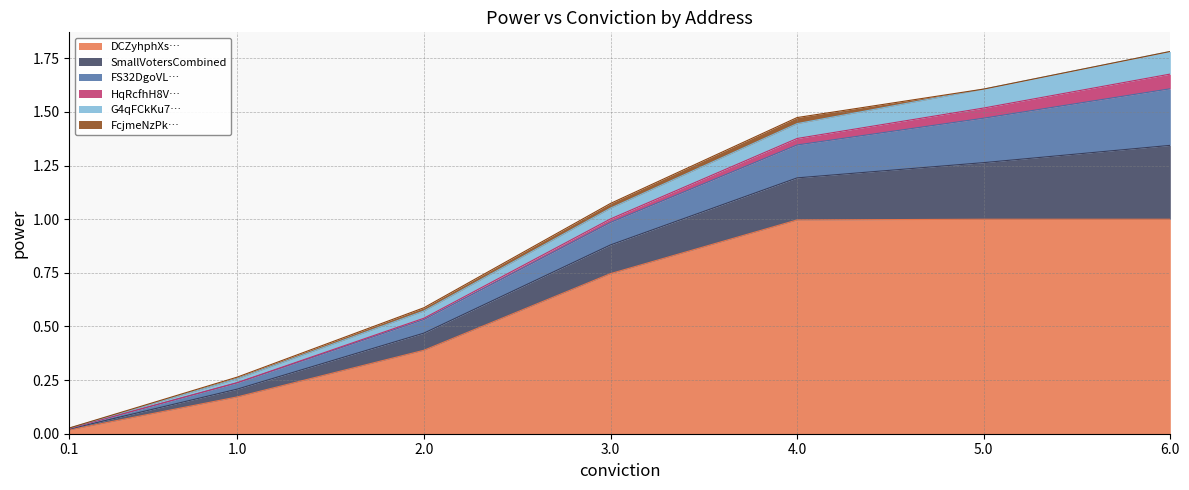

True or false: DCZyhphXsRLcW84G9WmWEXtAA8DKGtVGSFZLJYt has more than 1 interior local peaks.

False